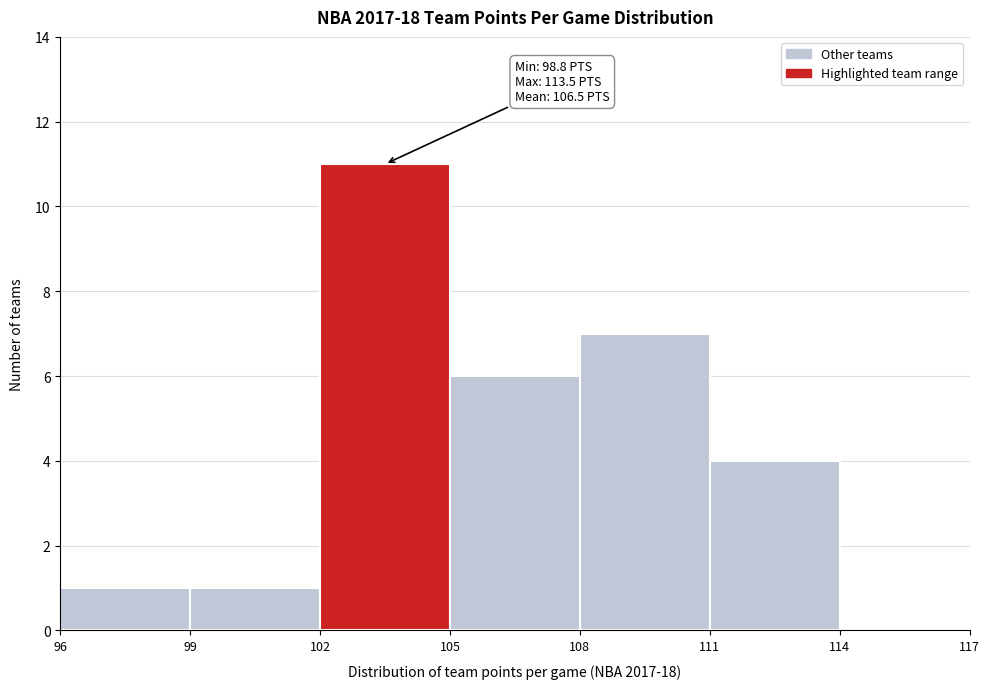

Over which range of the x-axis is the bar tallest?

102 to 105